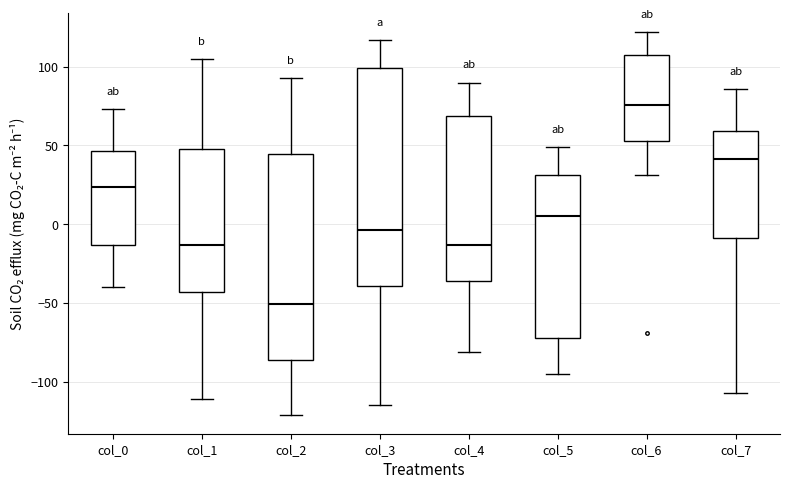

Where does the upper whisker of the box for col_1 end on the y-axis? The values are not printed on the chart, so give them approximately, as read against the axis.

105